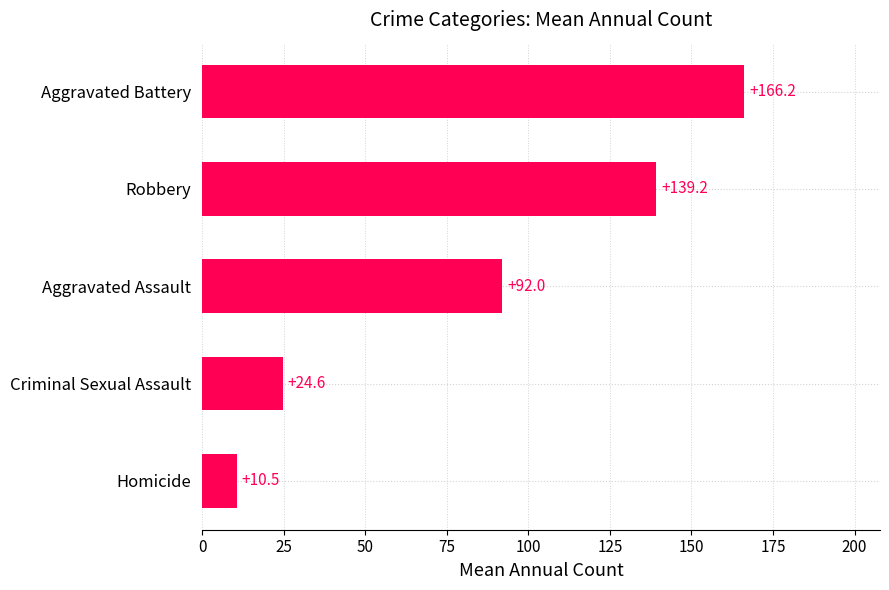

At which label is the value closest to 88?

Aggravated Assault